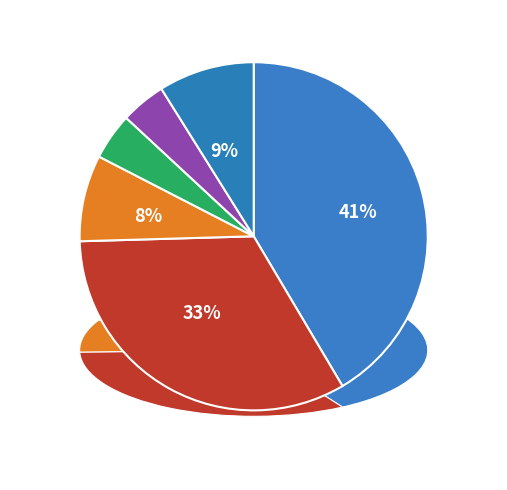

True or false: ハーリーバーリー accounts for 33% of the total.

True